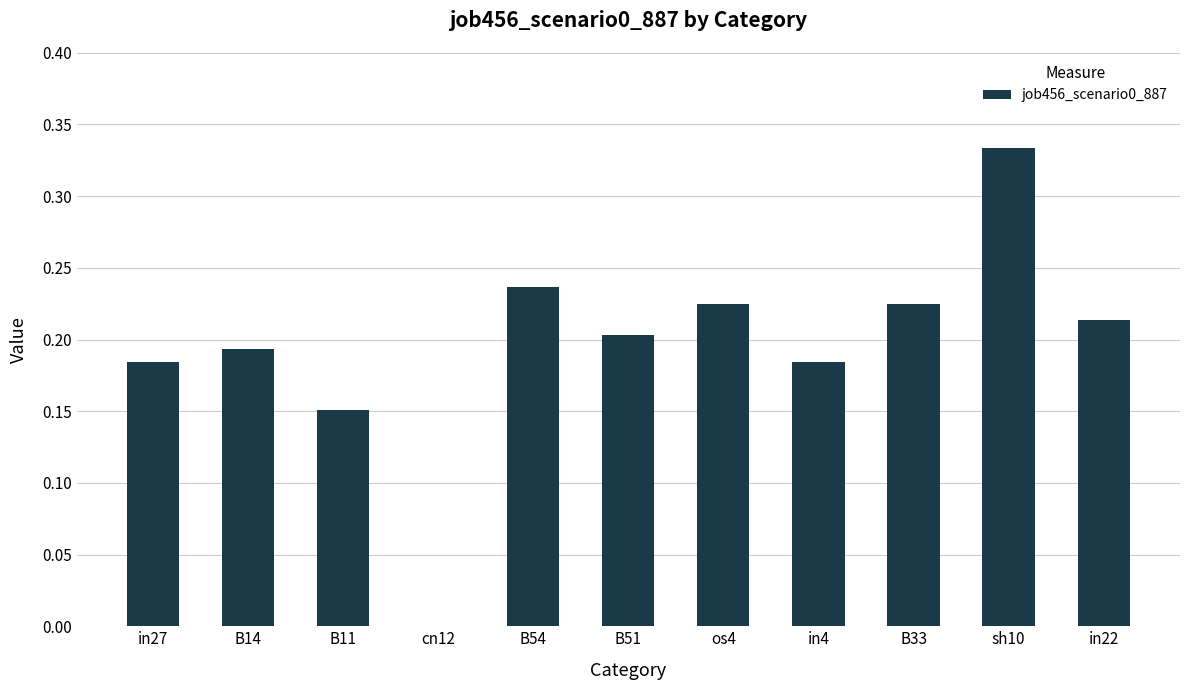

How many positive values are there?

10